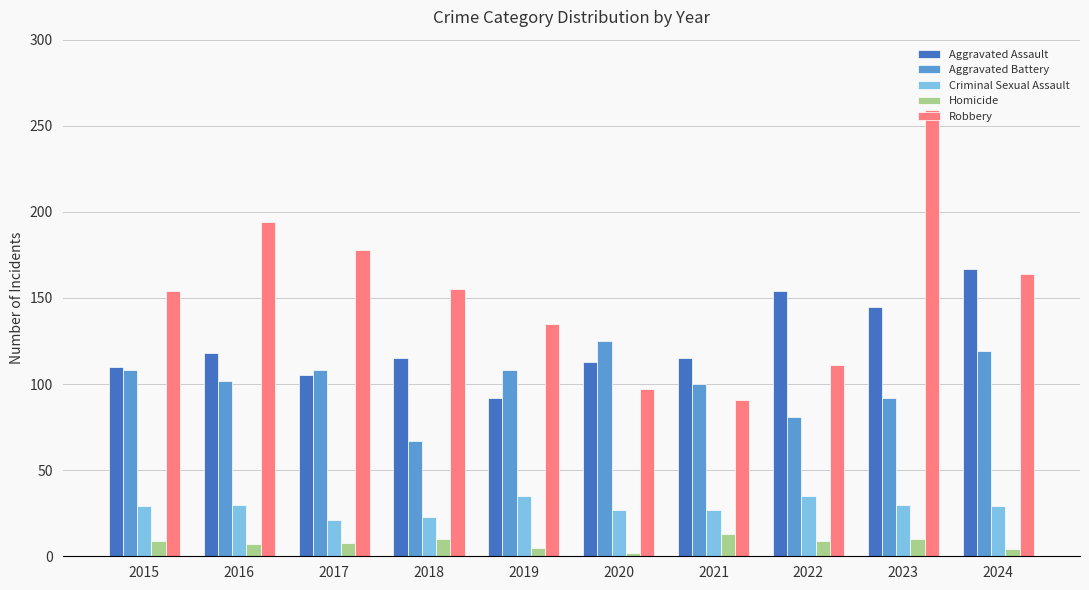

The value of Criminal Sexual Assault at 2024 is 42. True or false?

False